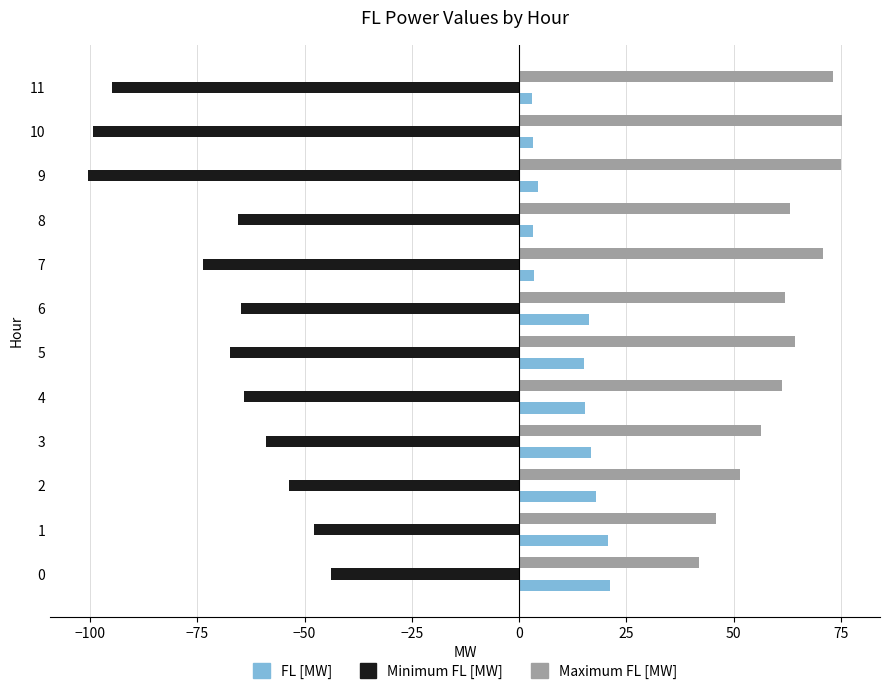

The FL [MW] series shows 8.0 at 0. True or false?

False